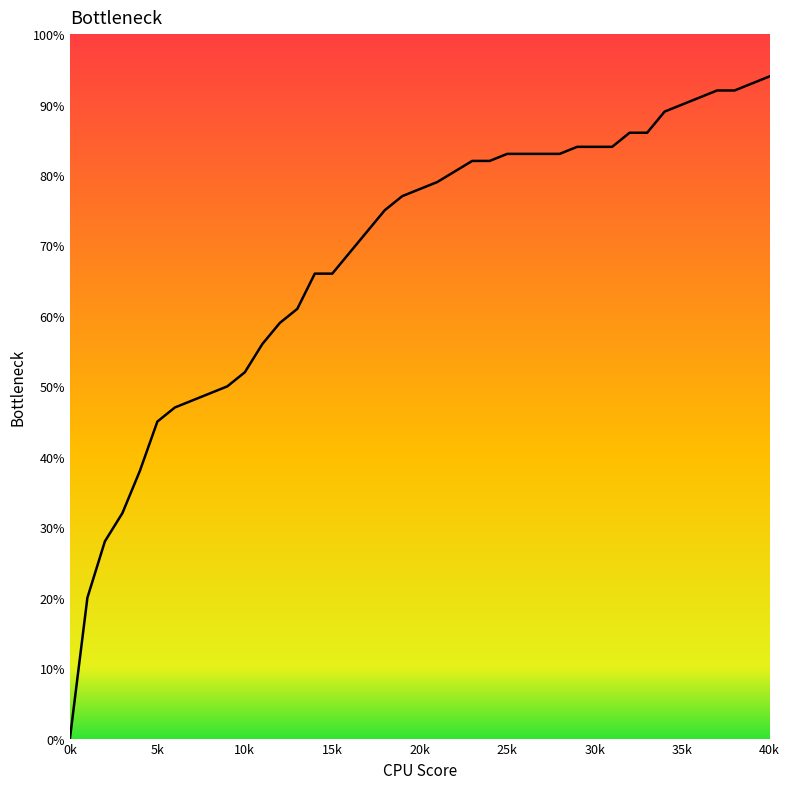

True or false: there are more than 2 points higher than both neighbors.

False